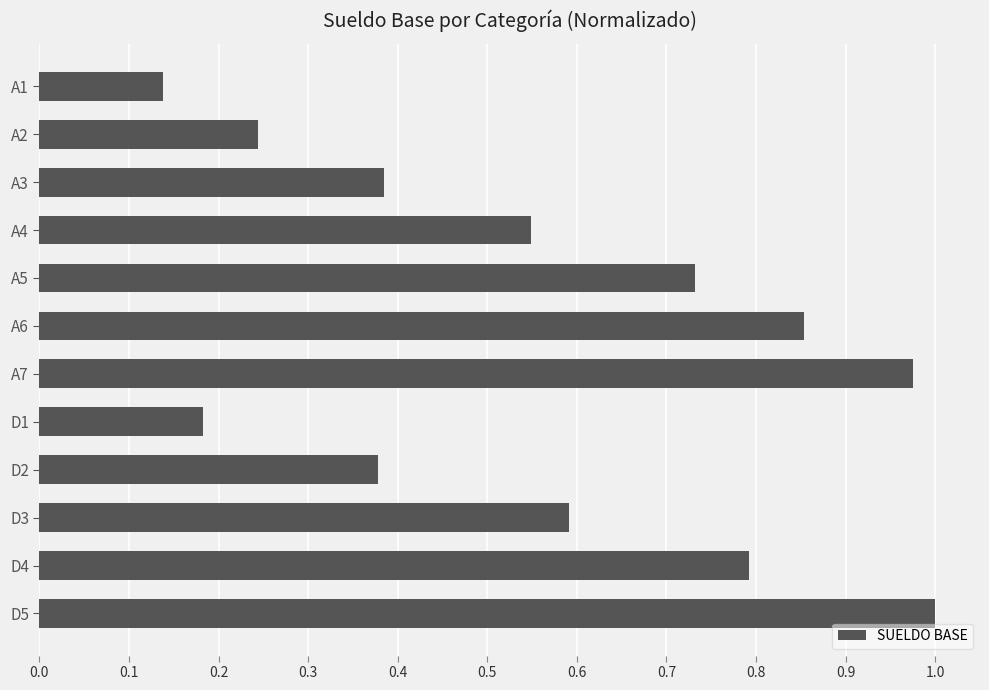

Between D1 and A2, which is larger?

A2